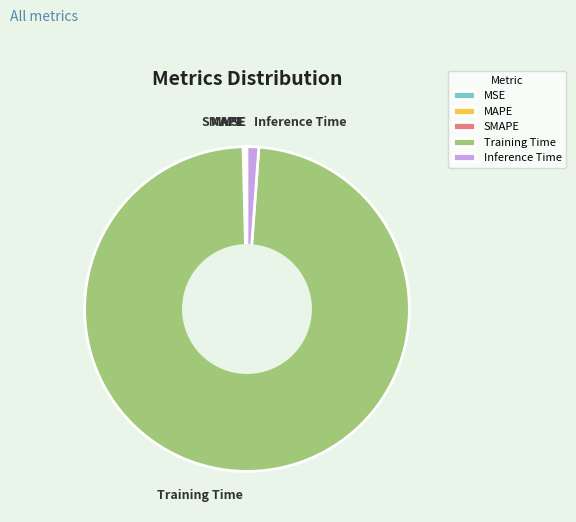

What is the largest slice in the pie chart?

Training Time